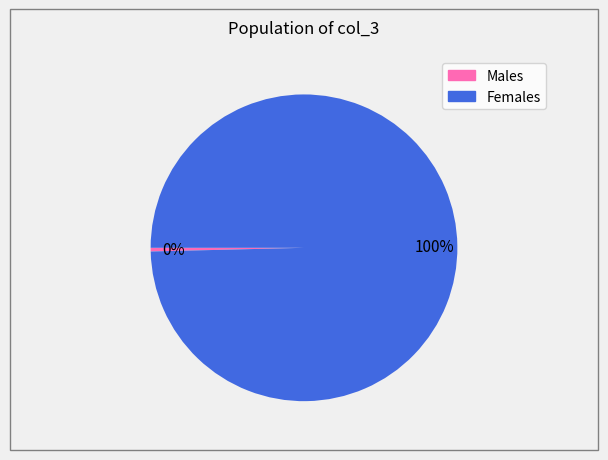

How many segments does this pie chart have?

2